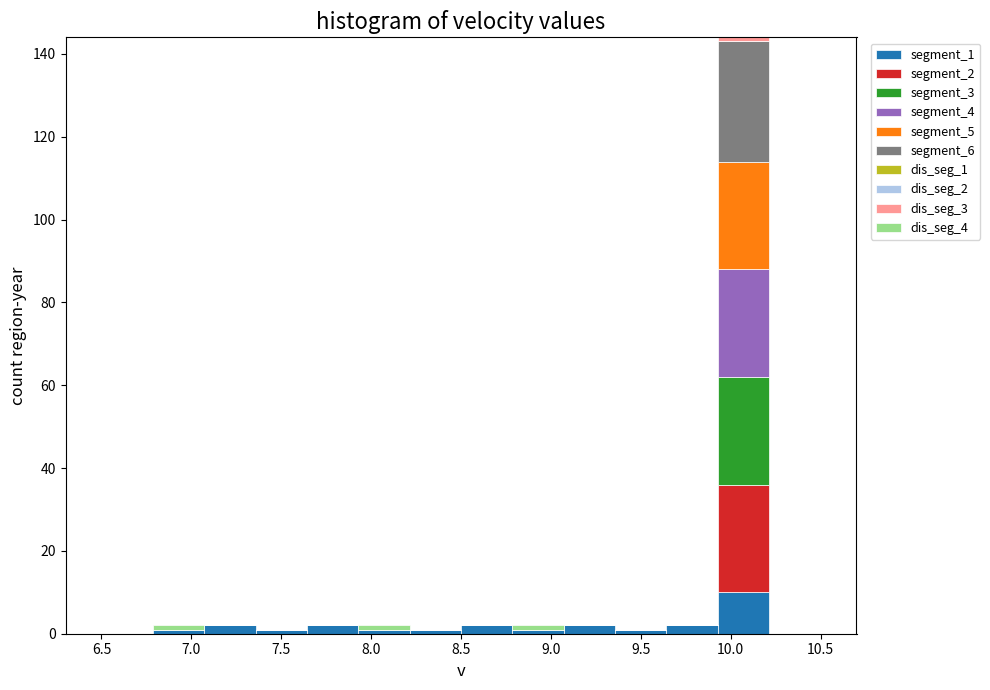

Reading left to right, transcribe this chart: for each stacked bar, give the range it covers on the x-axis and its total height. Neither the bar edges nor the heights are printed on the chart, so give them approximately, as read against the axes.

6.50 to 6.80: 0
6.80 to 7.05: 2
7.05 to 7.35: 2
7.35 to 7.65: under 2
7.65 to 7.95: 2
7.95 to 8.20: 2
8.20 to 8.50: under 2
8.50 to 8.80: 2
8.80 to 9.05: 2
9.05 to 9.35: 2
9.35 to 9.65: under 2
9.65 to 9.95: 2
9.95 to 10.20: 144
10.20 to 10.50: 0